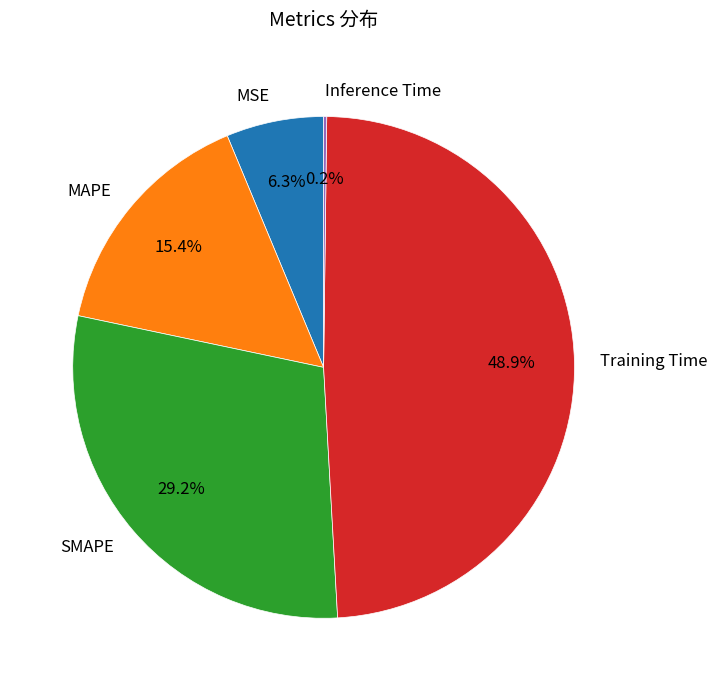

Does any single category account for the majority?

No